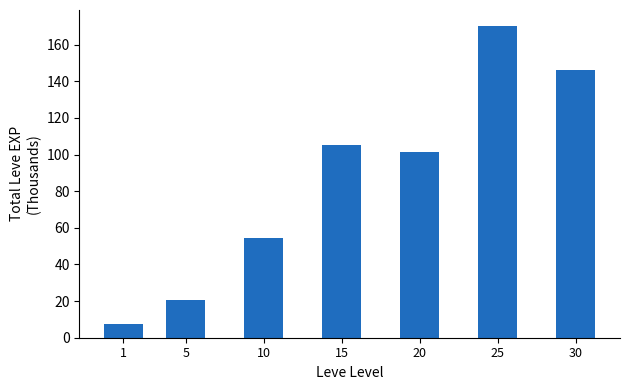

At which label is the value closest to 88?

20